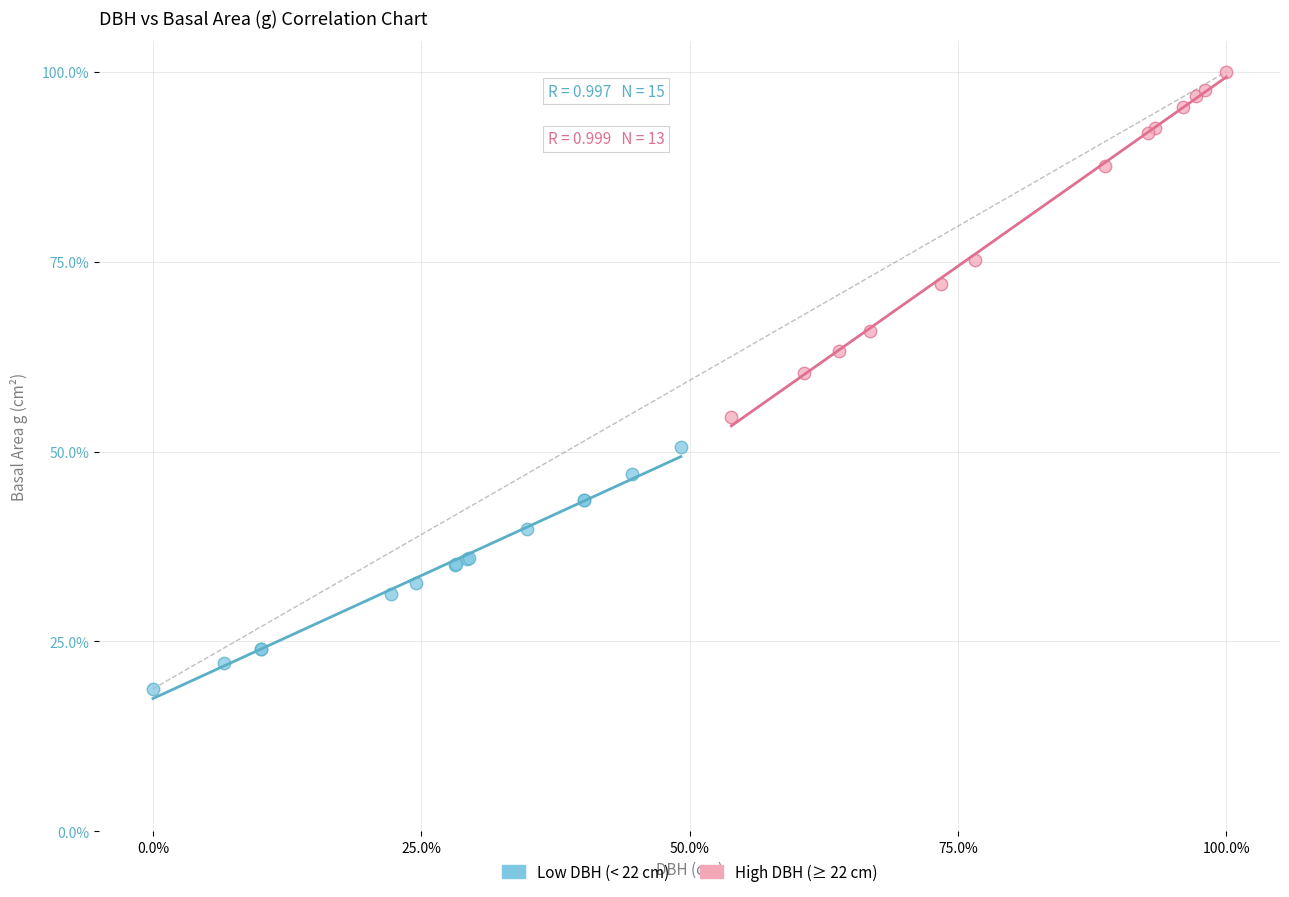

What are all the series names shown in the legend?

Low DBH (< 22 cm), High DBH (≥ 22 cm)